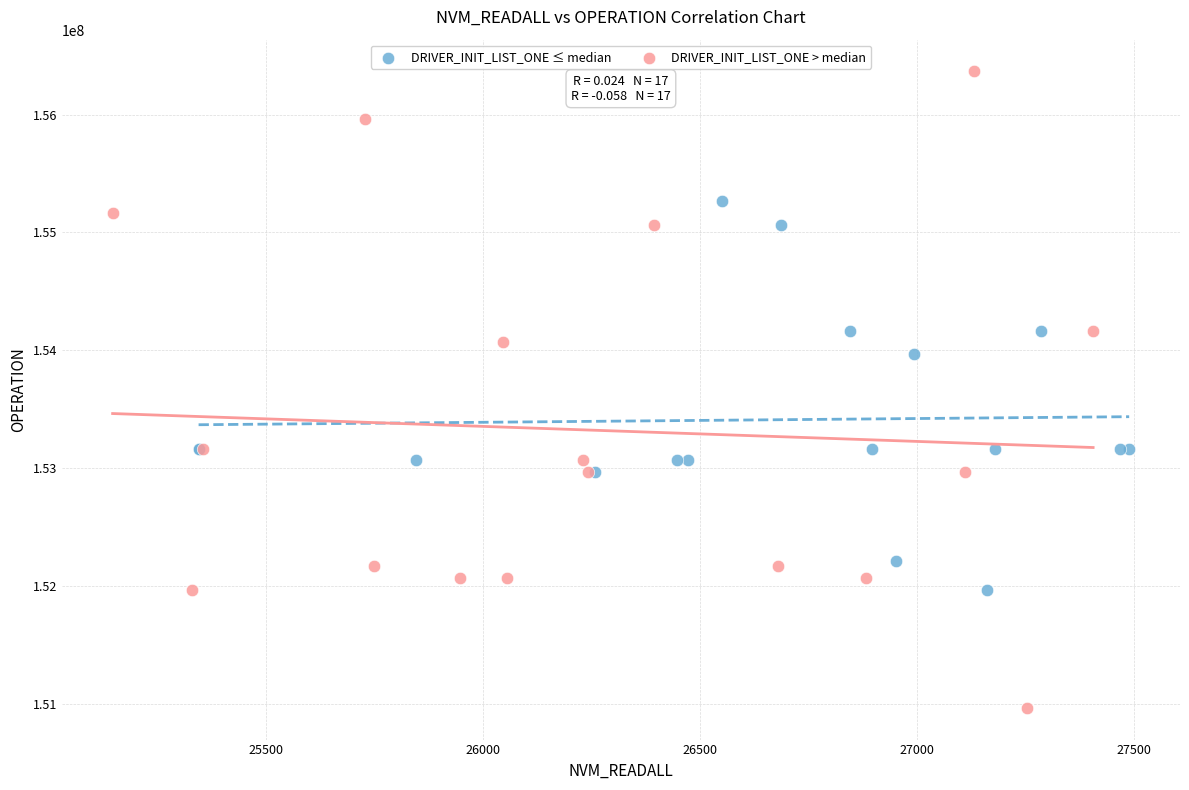

Which series contains the highest Y value?

DRIVER_INIT_LIST_ONE > median